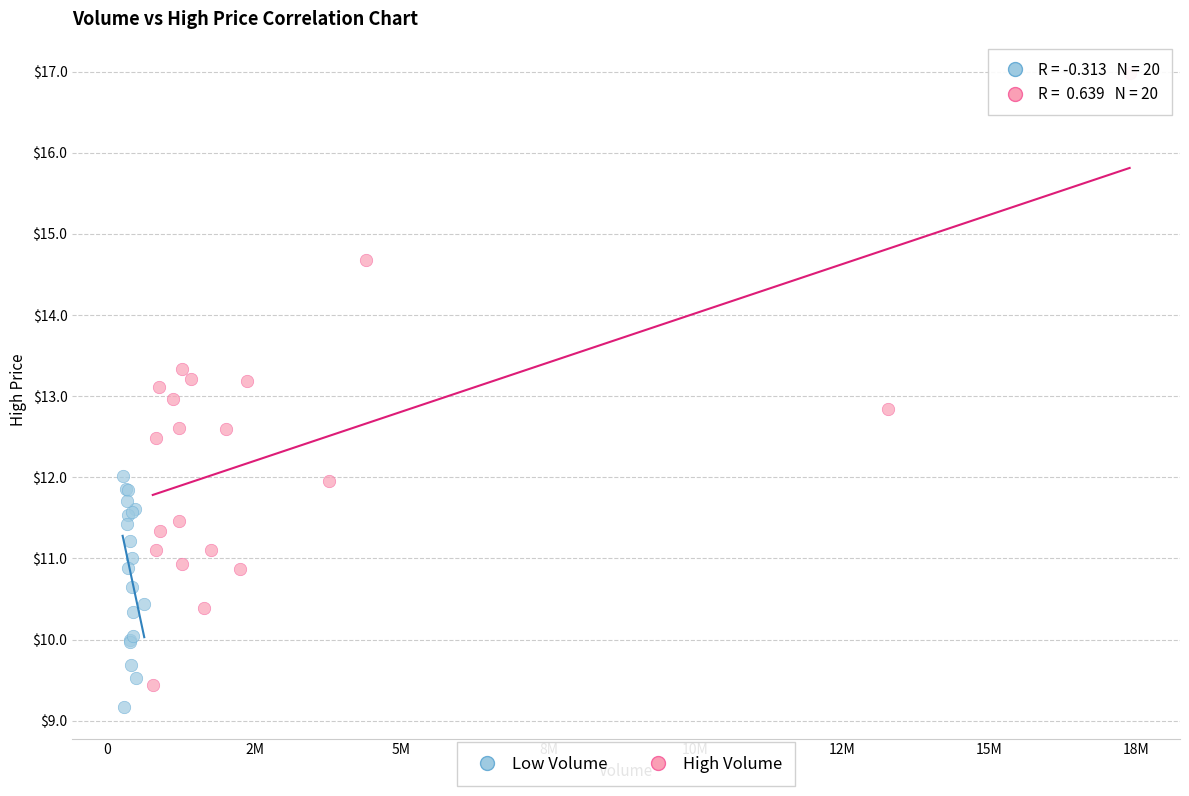

Which series has the widest spread of Y values?

High Volume